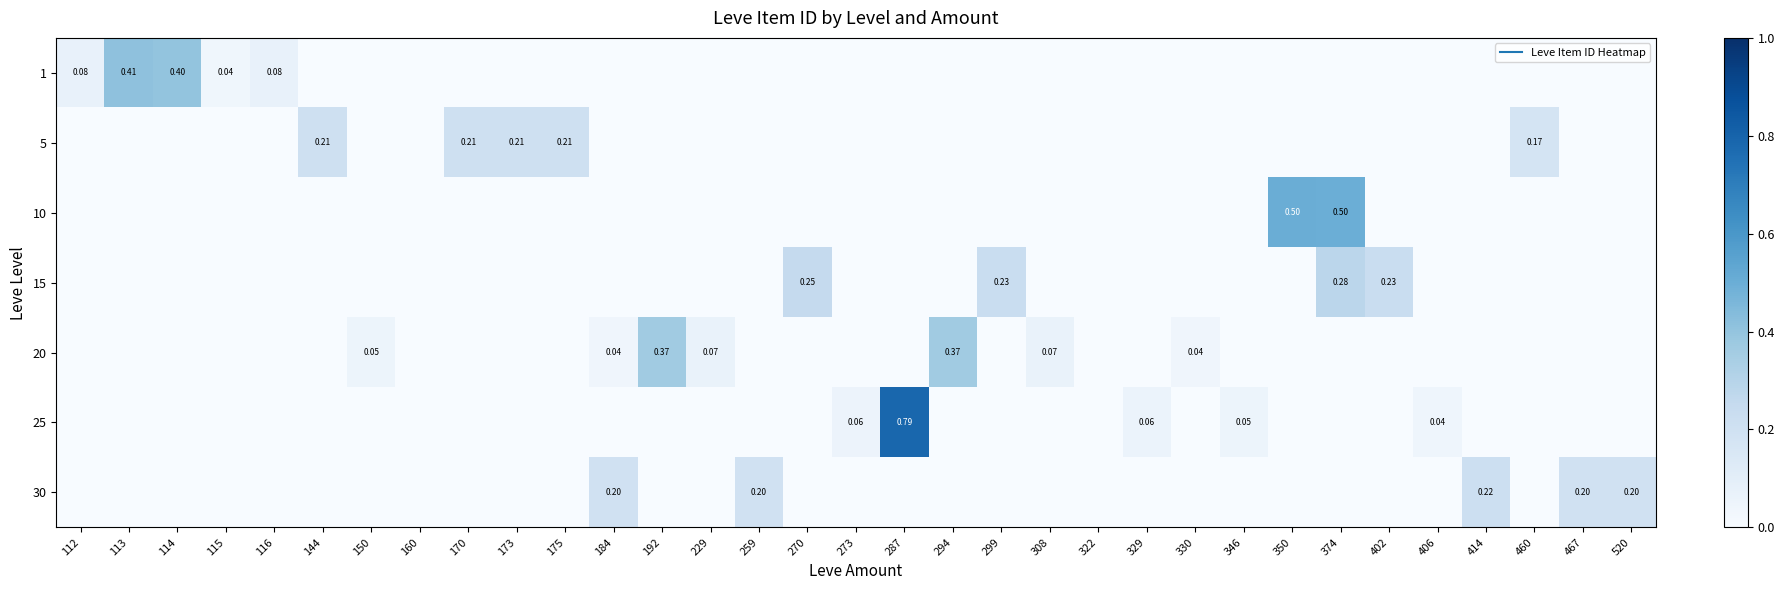

Is it true that 25 equals 0.3 at 460?

False